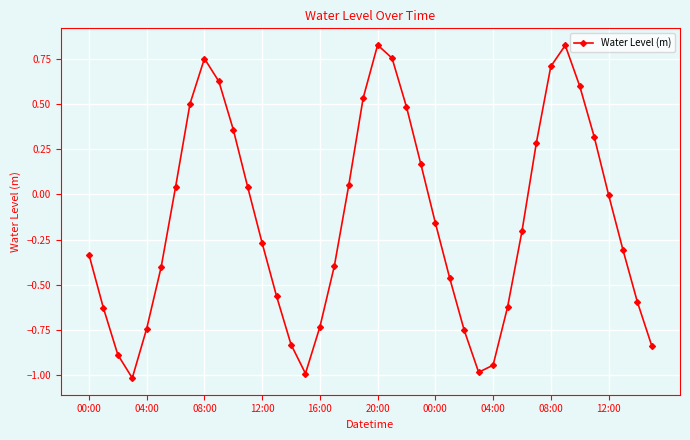

Does the chart have visible grid lines?

Yes